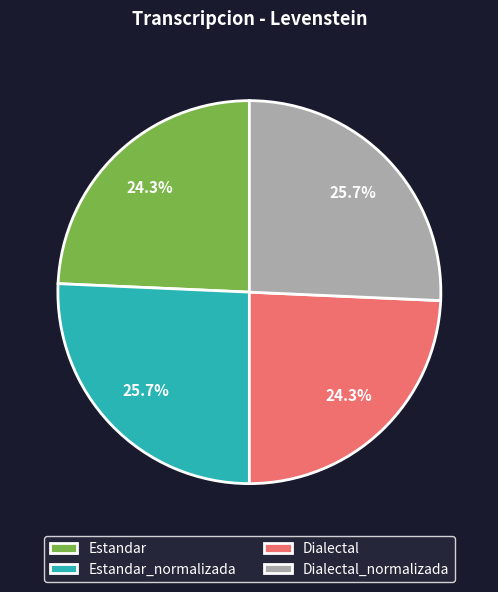

How many slices are in this pie chart?

4